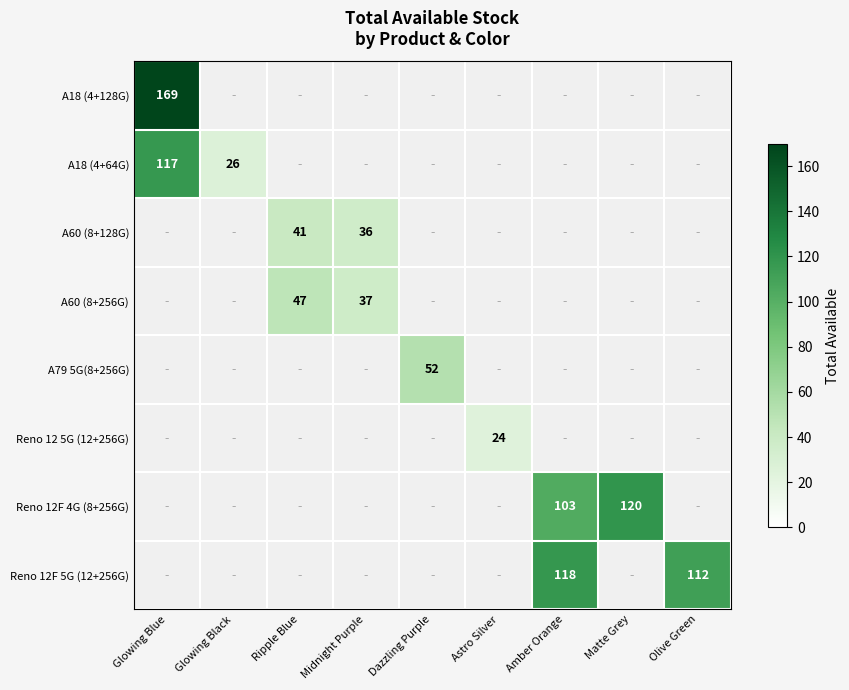

How many distinct data groups are displayed?

8